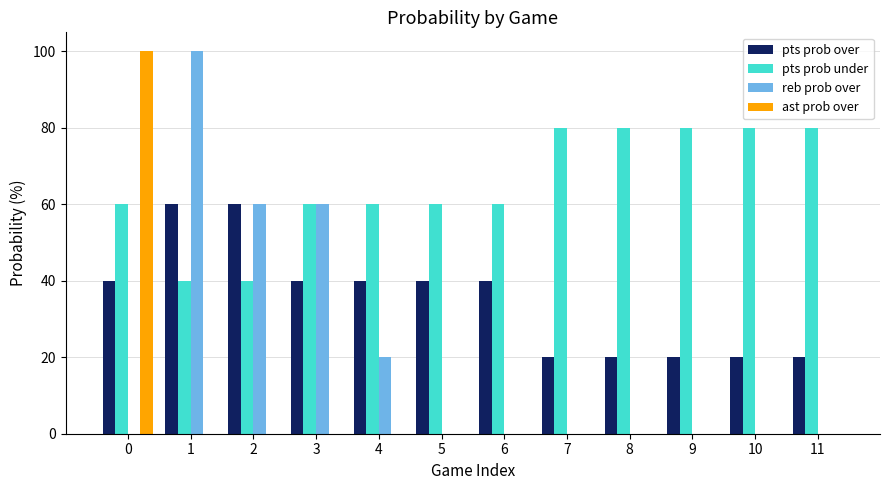

What is the sum of all reb prob over values?

240